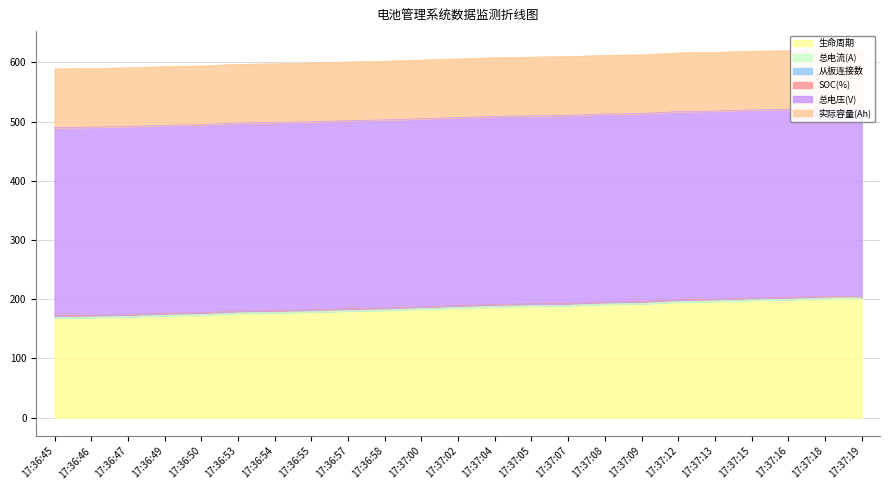

At which category is the sum across all series the highest?

17:37:18